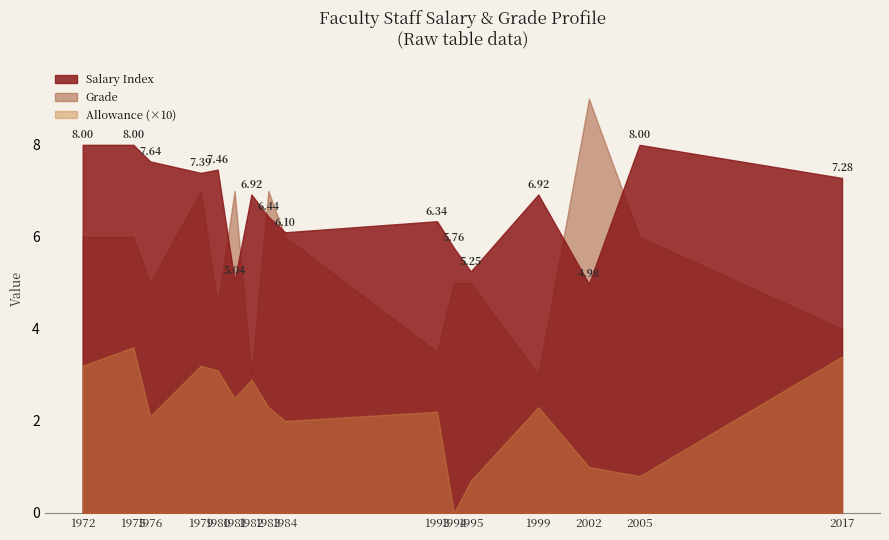

How many distinct data groups are displayed?

3